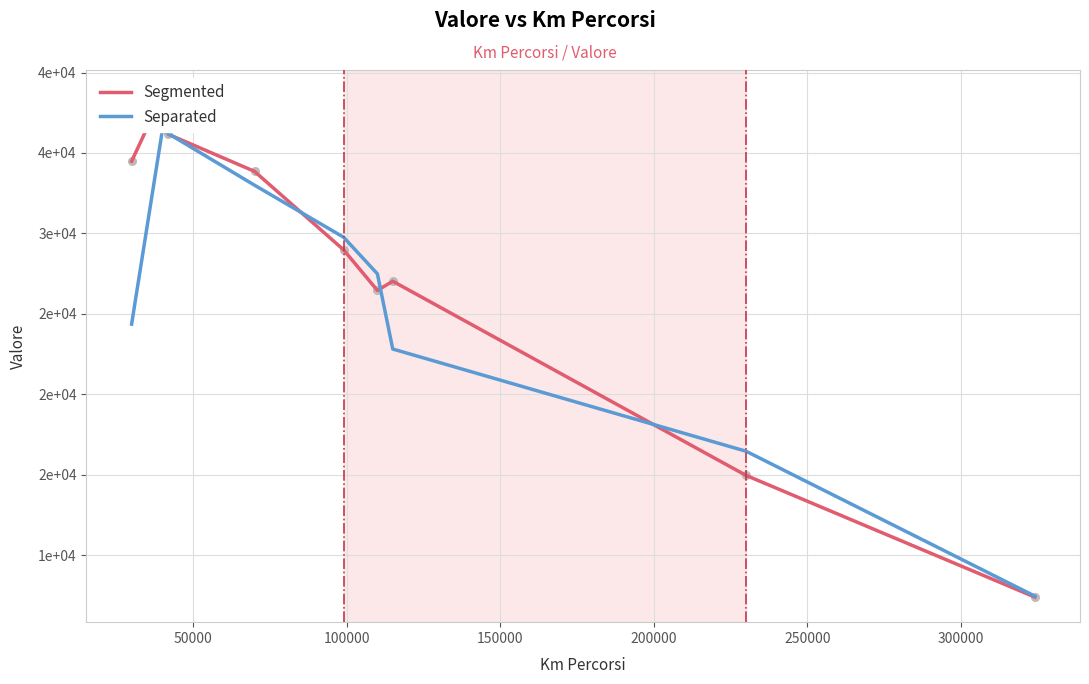

Is the value of Segmented at 350000 greater than the value of Separated at 8?

Yes